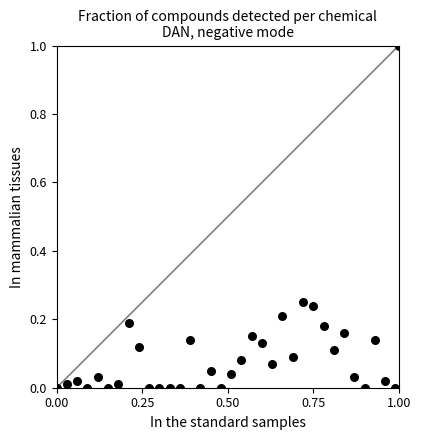

What is the range of X values (max minus min)?

1.0